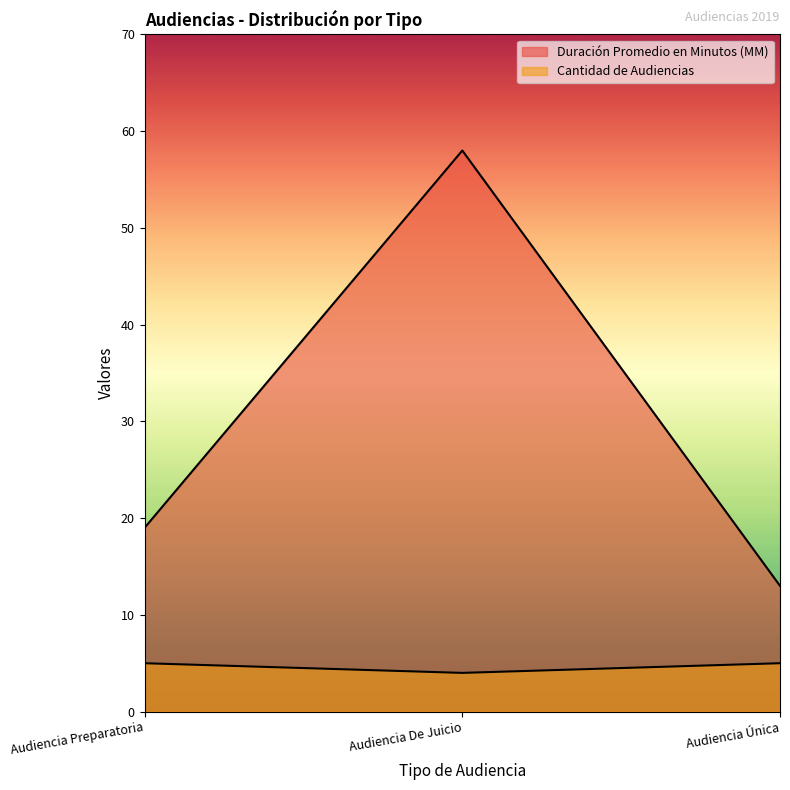

What is the smallest value displayed?

4